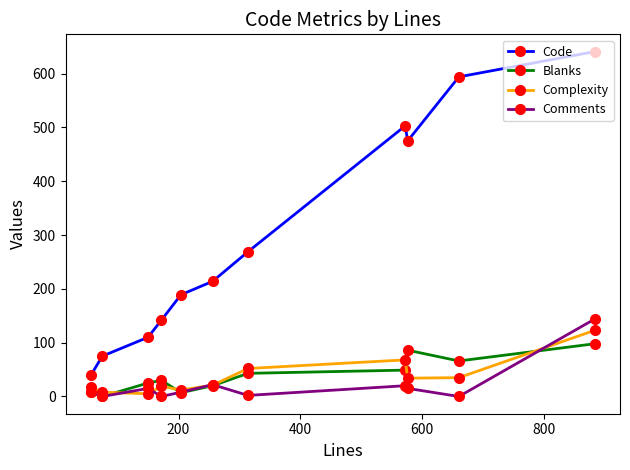

Count the number of data series in this chart.

4